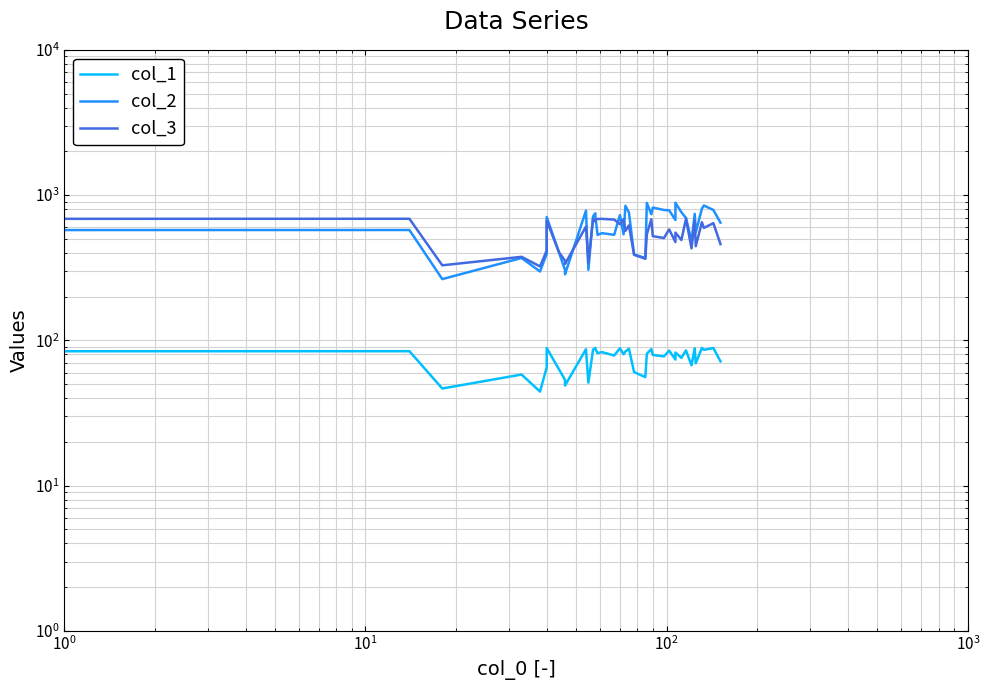

Which series has the largest total across all categories?

col_2